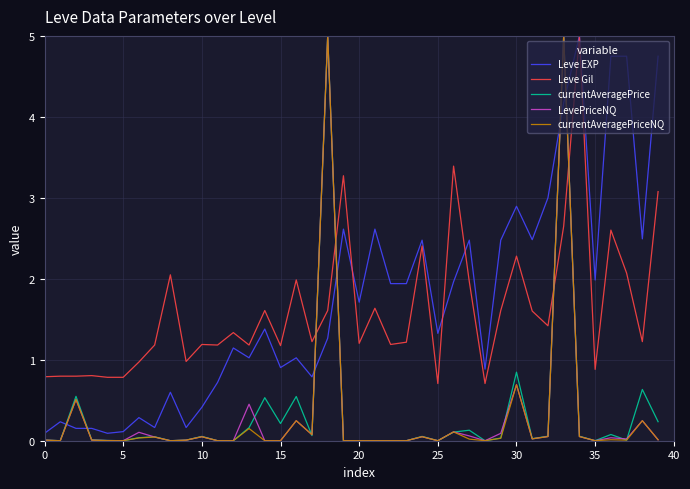

Which series ends up on top after the final intersection of Leve EXP and LevePriceNQ?

Leve EXP